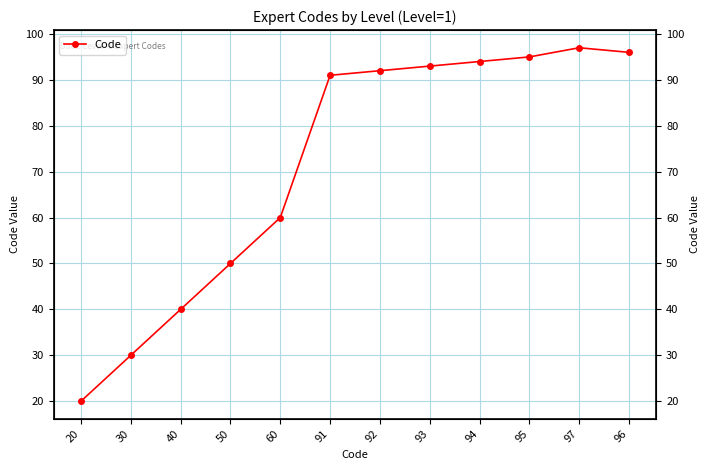

How many data points does each series have?

12